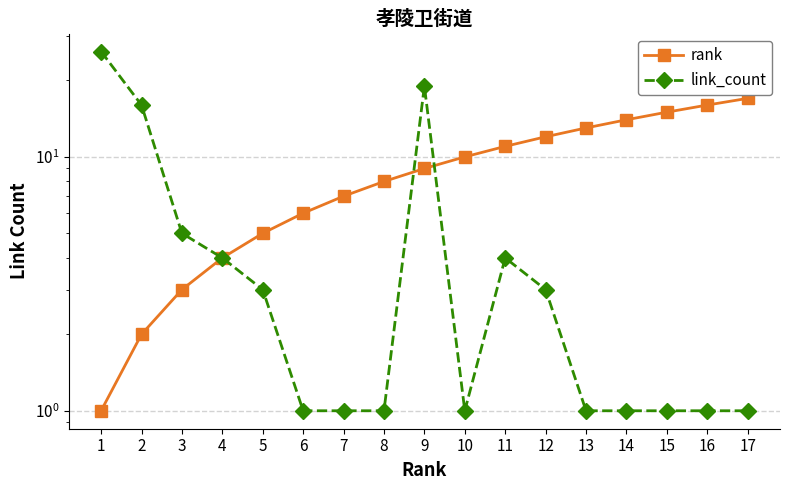

How many times do link_count and rank cross each other?

2